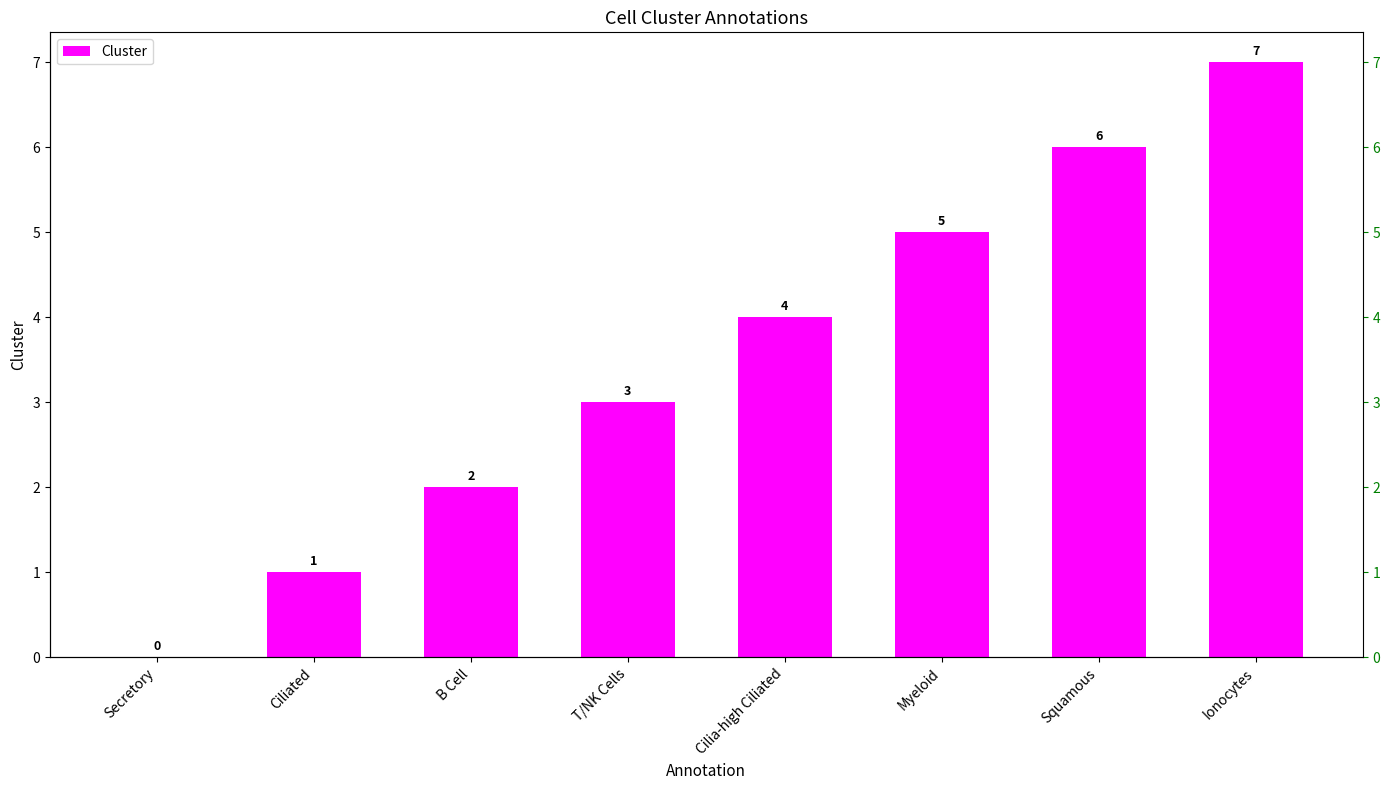

Rank the categories by value from lowest to highest.

Secretory, Ciliated, B Cell, T/NK Cells, Cilia-high Ciliated, Myeloid, Squamous, Ionocytes